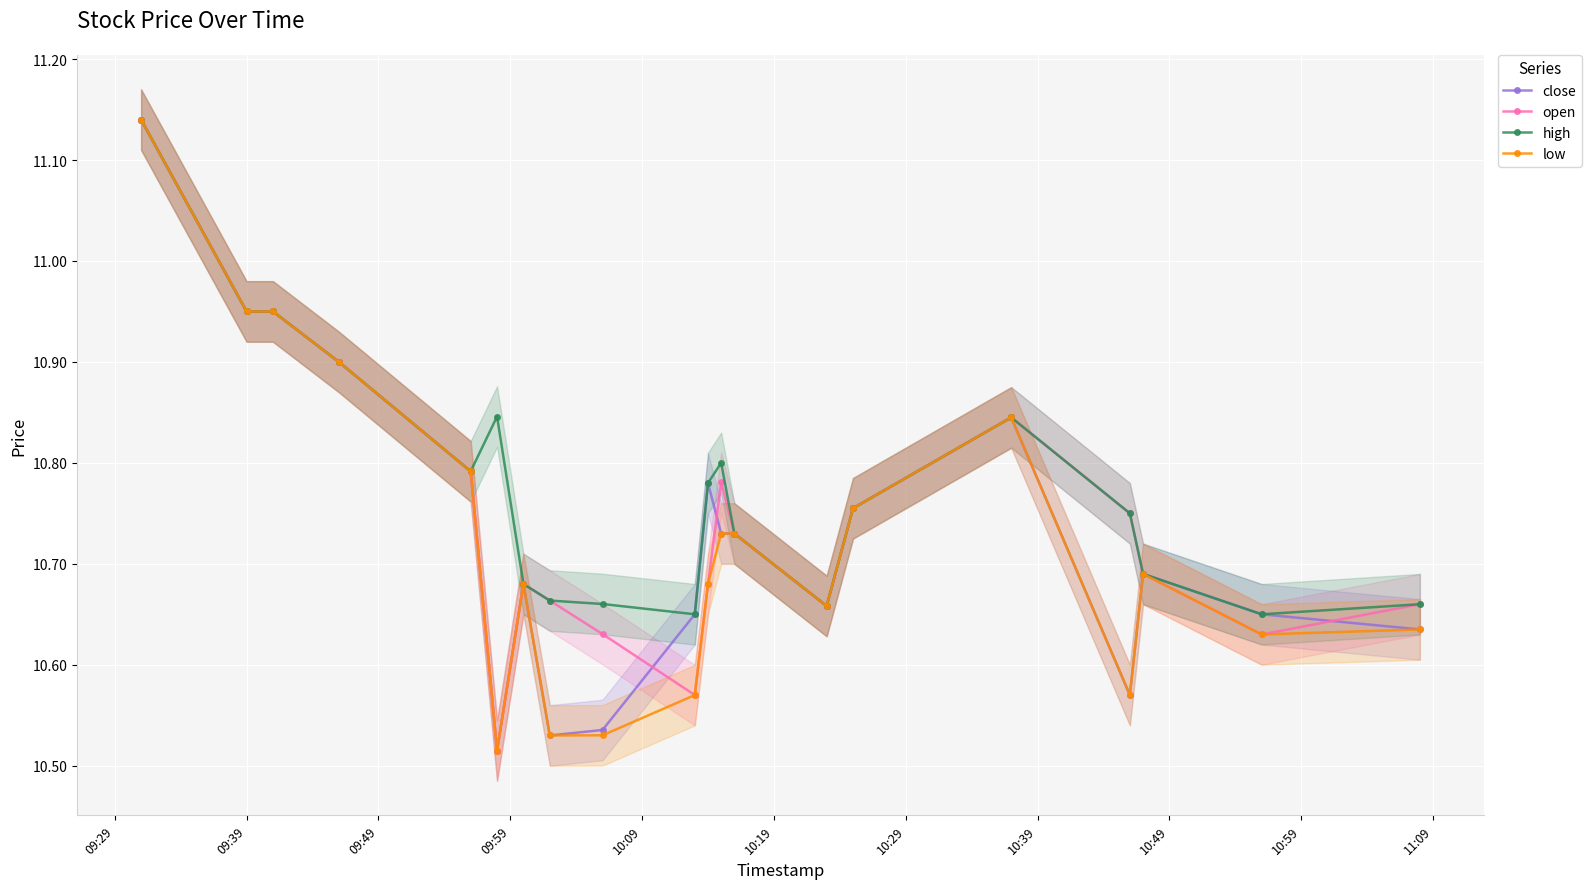

True or false: low and close intersect in this chart.

False